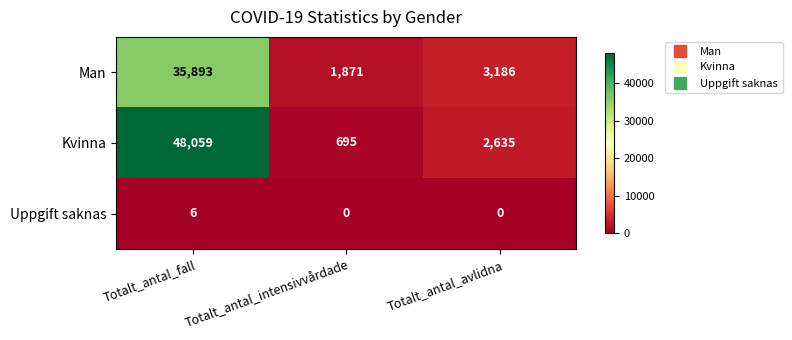

How many Uppgift saknas values are between 0 and 6?

3